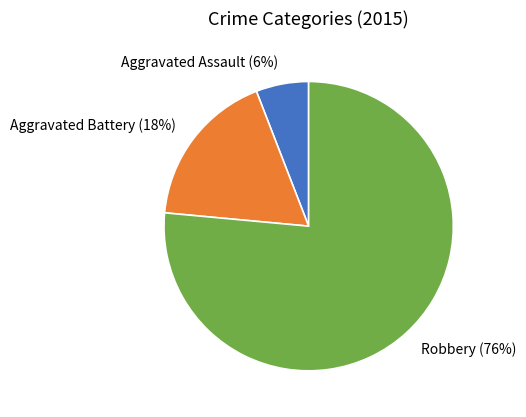

Rank the categories by value from lowest to highest.

Aggravated Assault, Aggravated Battery, Robbery